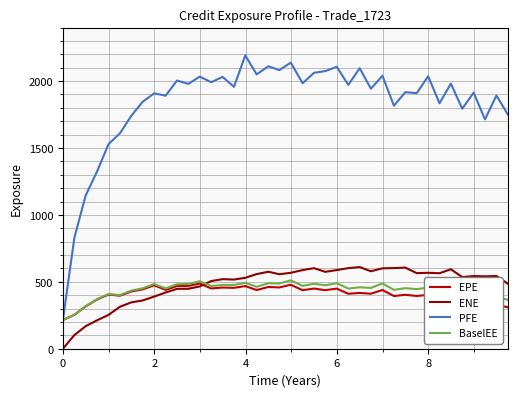

True or false: BaselEE and ENE intersect in this chart.

True